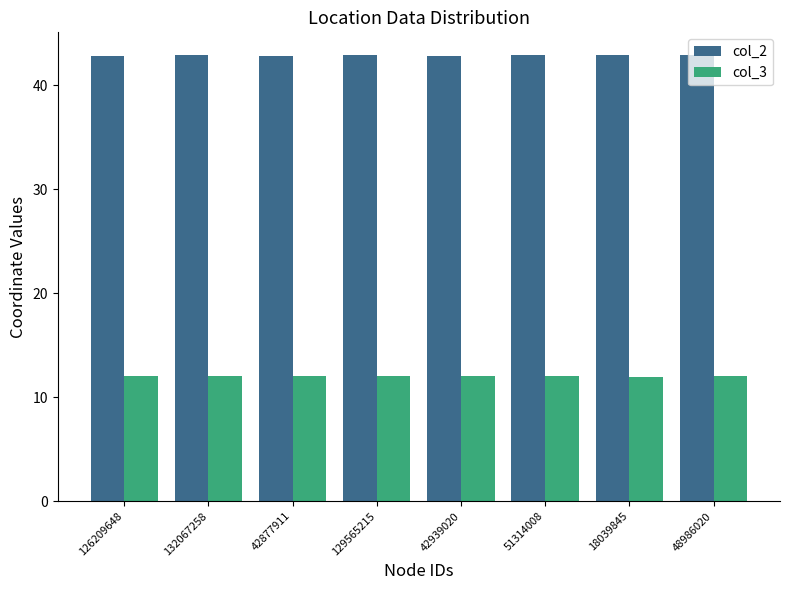

Rank the series by their maximum value, from lowest to highest.

col_3, col_2